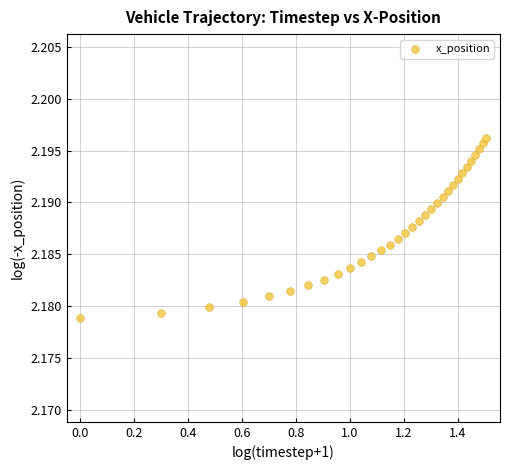

What is the range of X values (max minus min)?

1.5